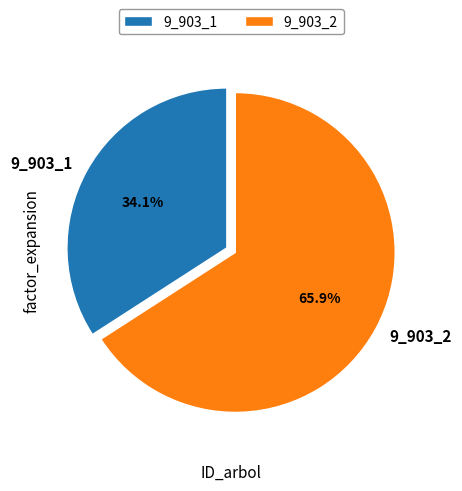

True or false: 9_903_2 accounts for 66% of the total.

True